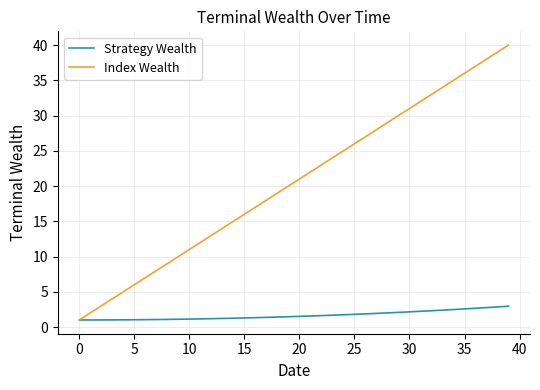

Is this an area chart (filled region under the line)?

No